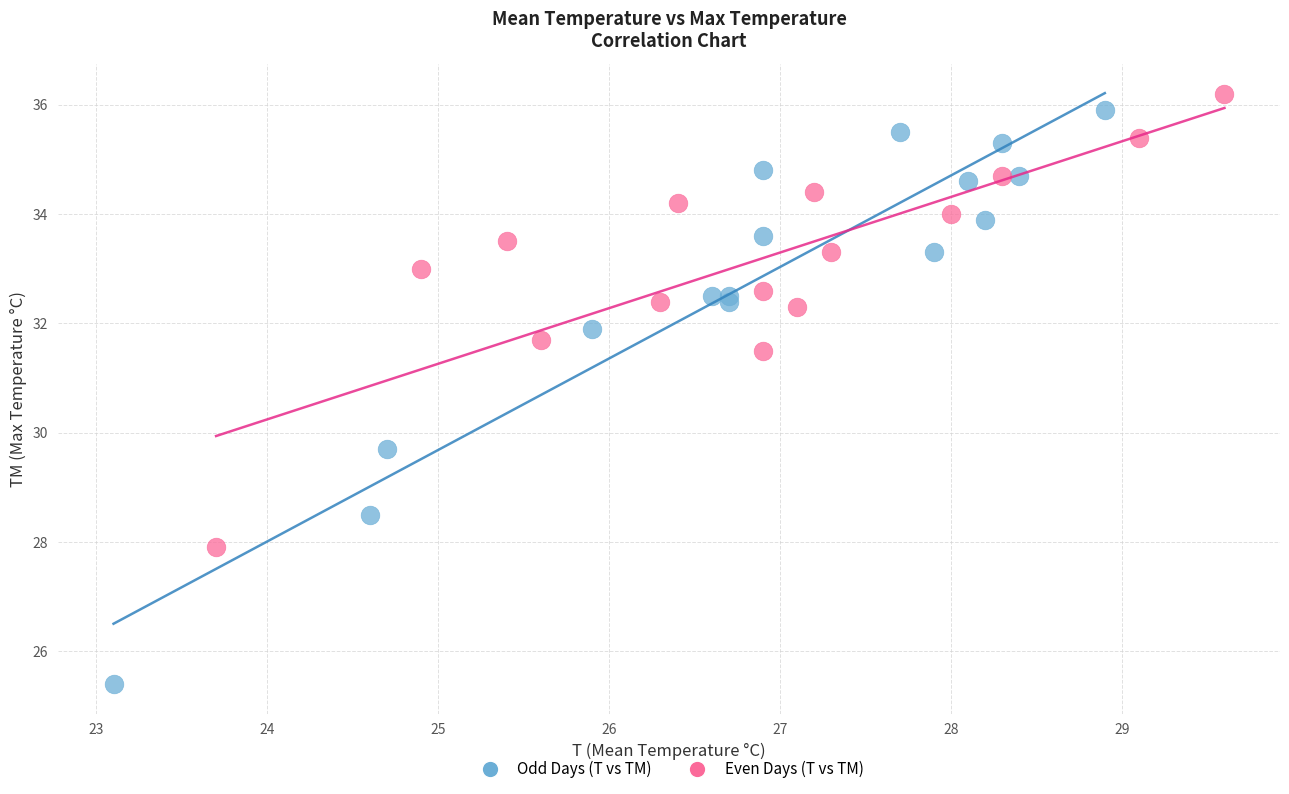

What are all the series names shown in the legend?

Odd Days (T vs TM), Even Days (T vs TM)